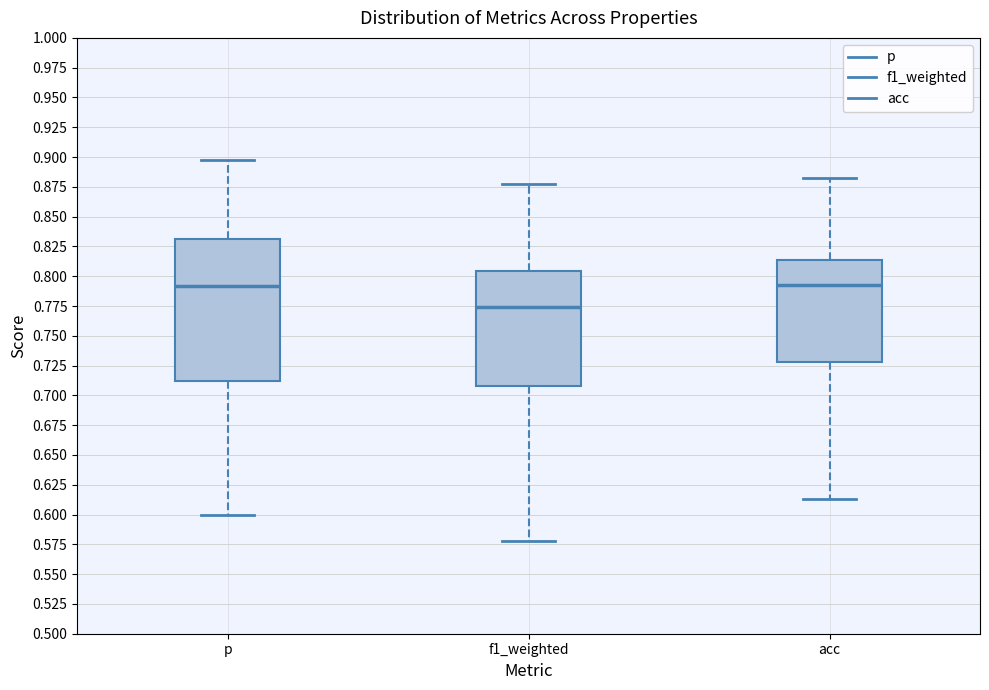

Which box is the tallest, from its lower edge to its upper edge?

p